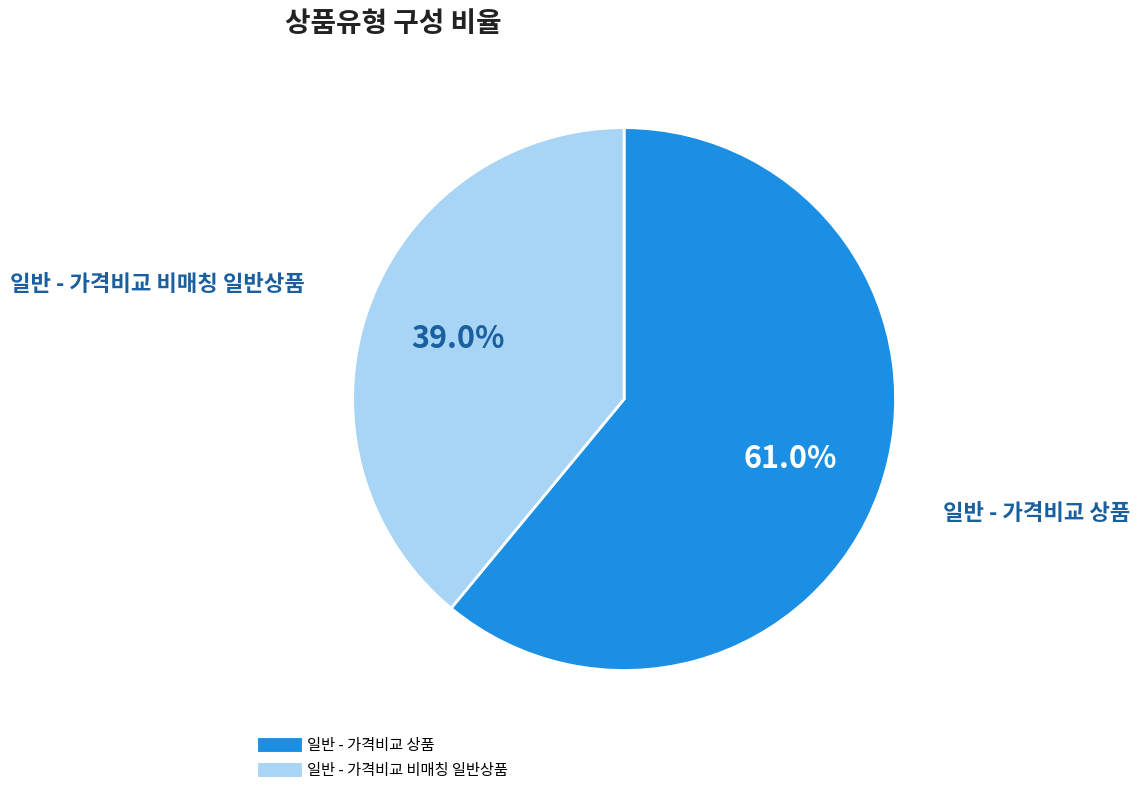

What percentage is NOT represented by 일반 - 가격비교 상품?

39.0%